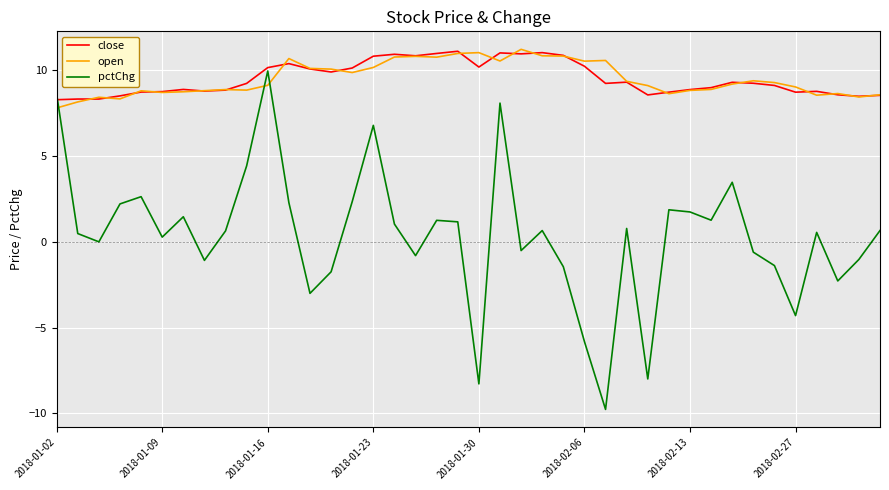

After their last crossing, which series has the higher values: open or pctChg?

open